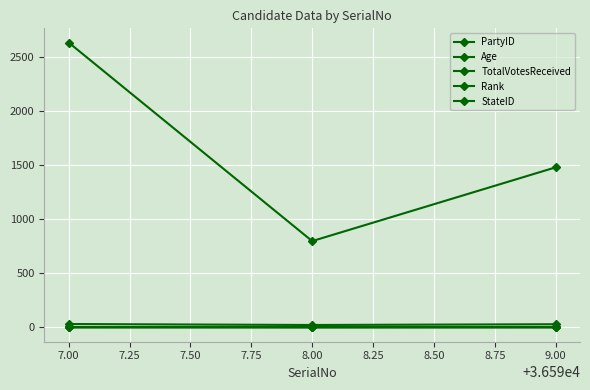

How many distinct data groups are displayed?

5